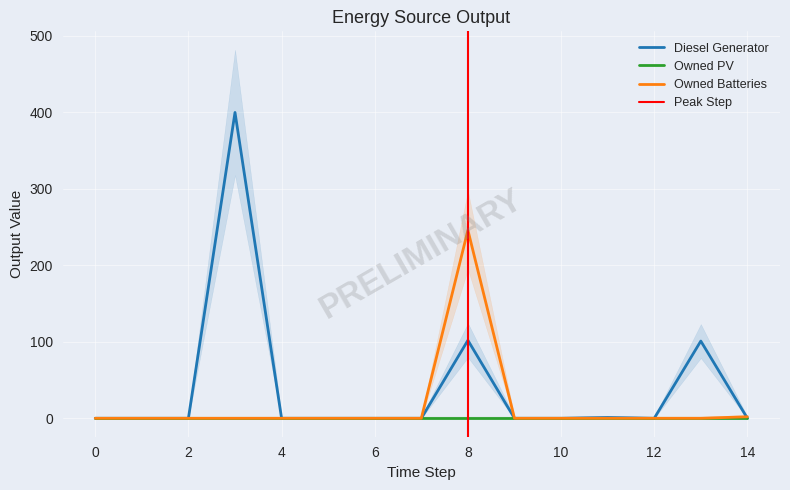

Rank the categories by Diesel Generator value from lowest to highest.

0, 1, 2, 4, 5, 6, 7, 9, 10, 12, 14, 11, 13, 8, 3